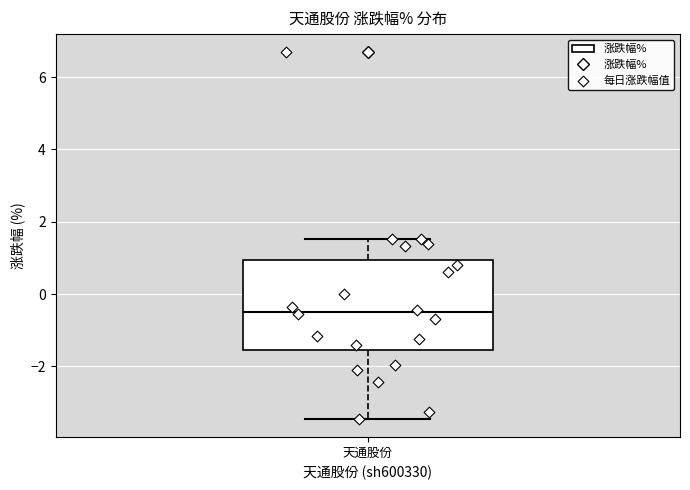

Transcribe this box plot: give where the median line is, the range the box spans, and where the two whiskers end, as read against the y-axis. The values are not printed on the chart, so give them approximately, as read against the axis.

median -0.4, box -1.6 to 1.0, whiskers -3.4 to 1.6